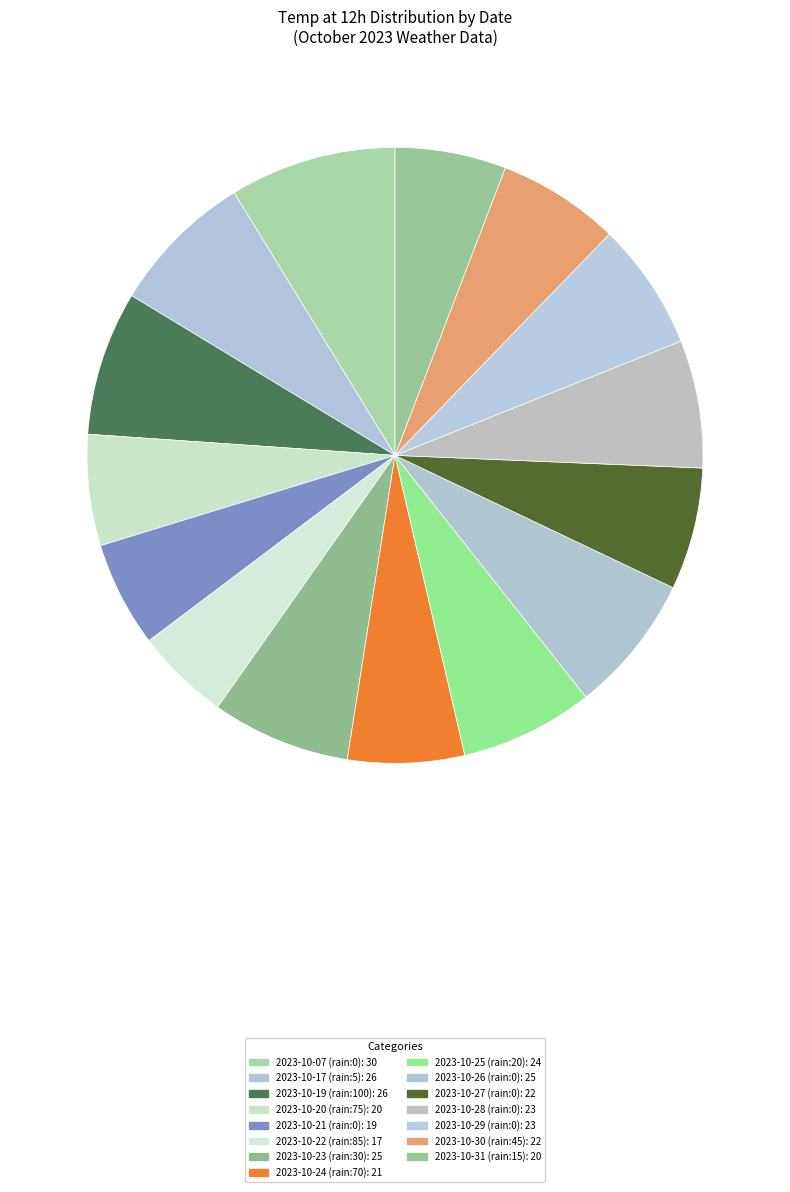

The 2023-10-27 (rain:0) slice represents 6% of the pie. True or false?

True